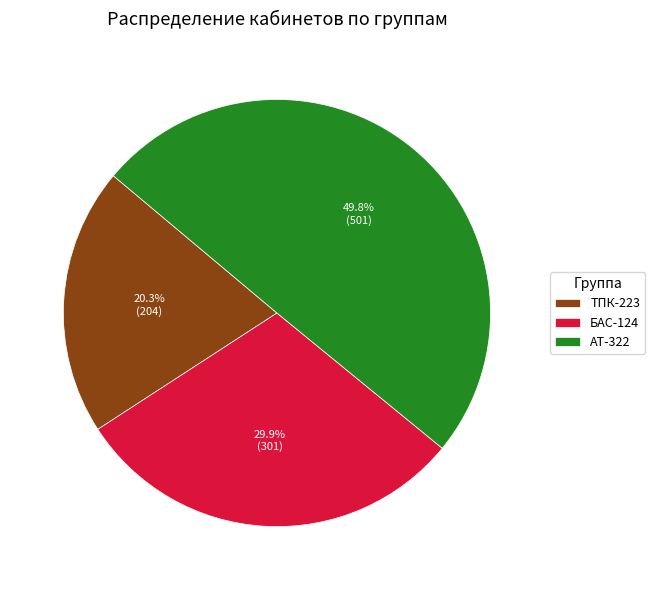

How many slices are in this pie chart?

3